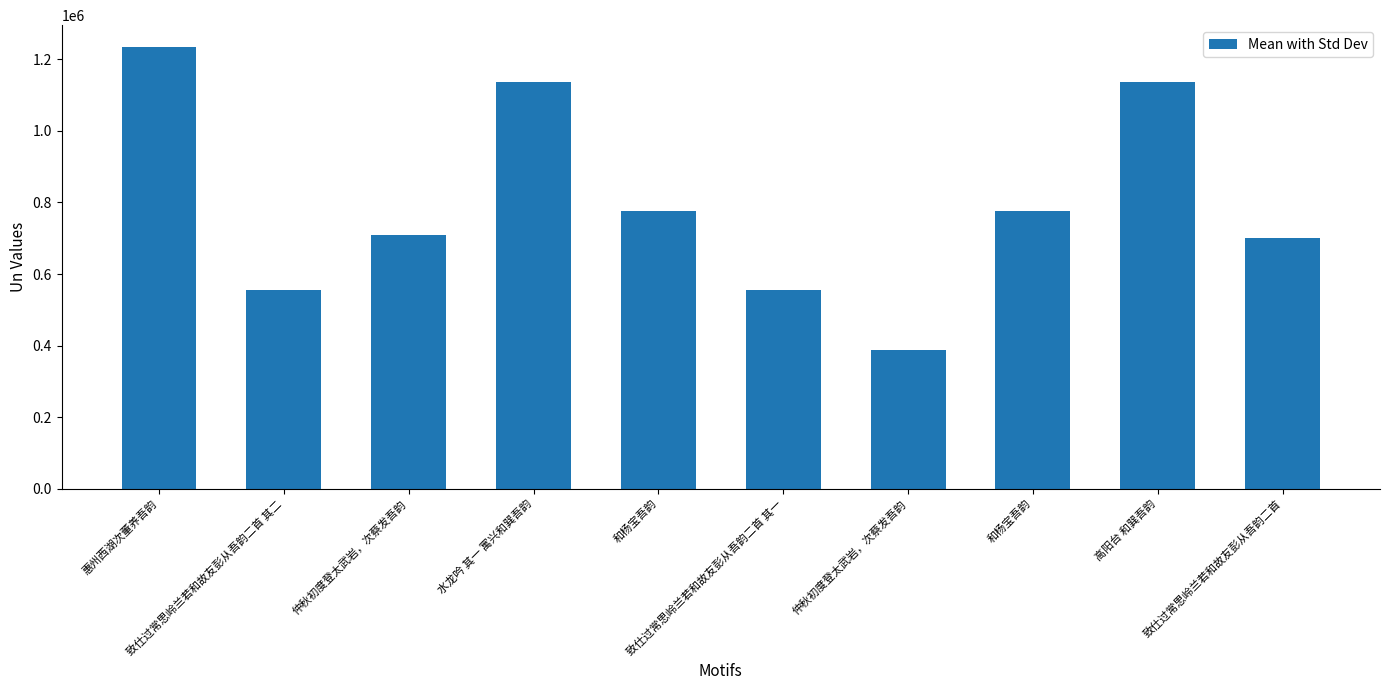

What is the label of the 10th bar from the right?

惠州西湖次董养吾韵